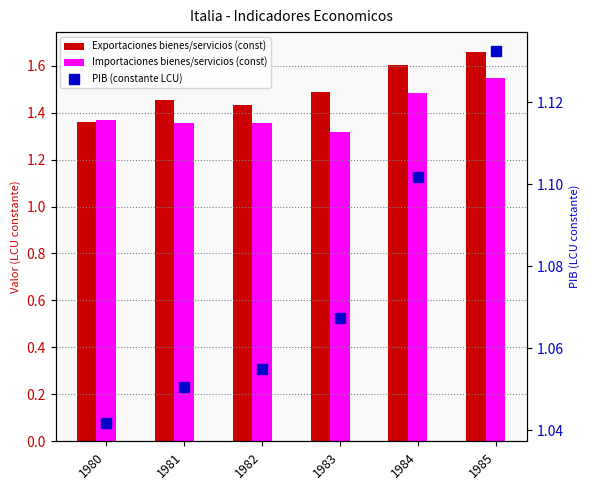

List the series in order of their overall mean, highest first.

Exportaciones bienes/servicios (const), Importaciones bienes/servicios (const), PIB (constante LCU)